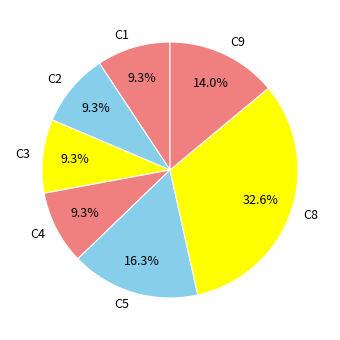

Combined, what portion of the pie is C4 and C1?

18.6%